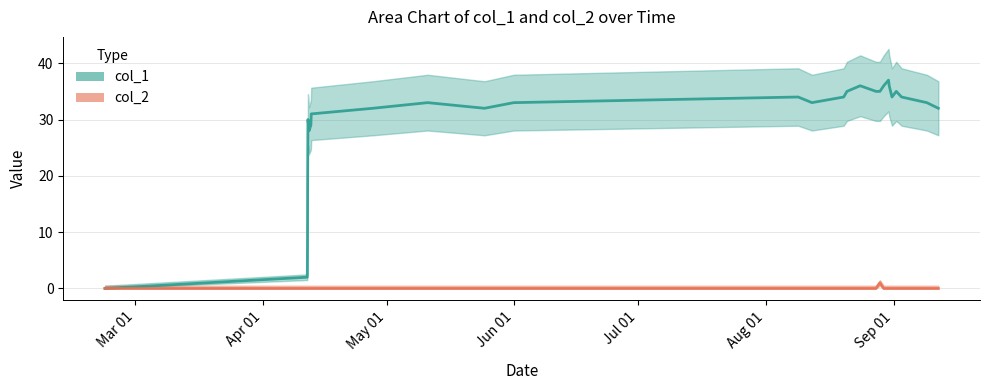

Count the number of categories in the chart.

30